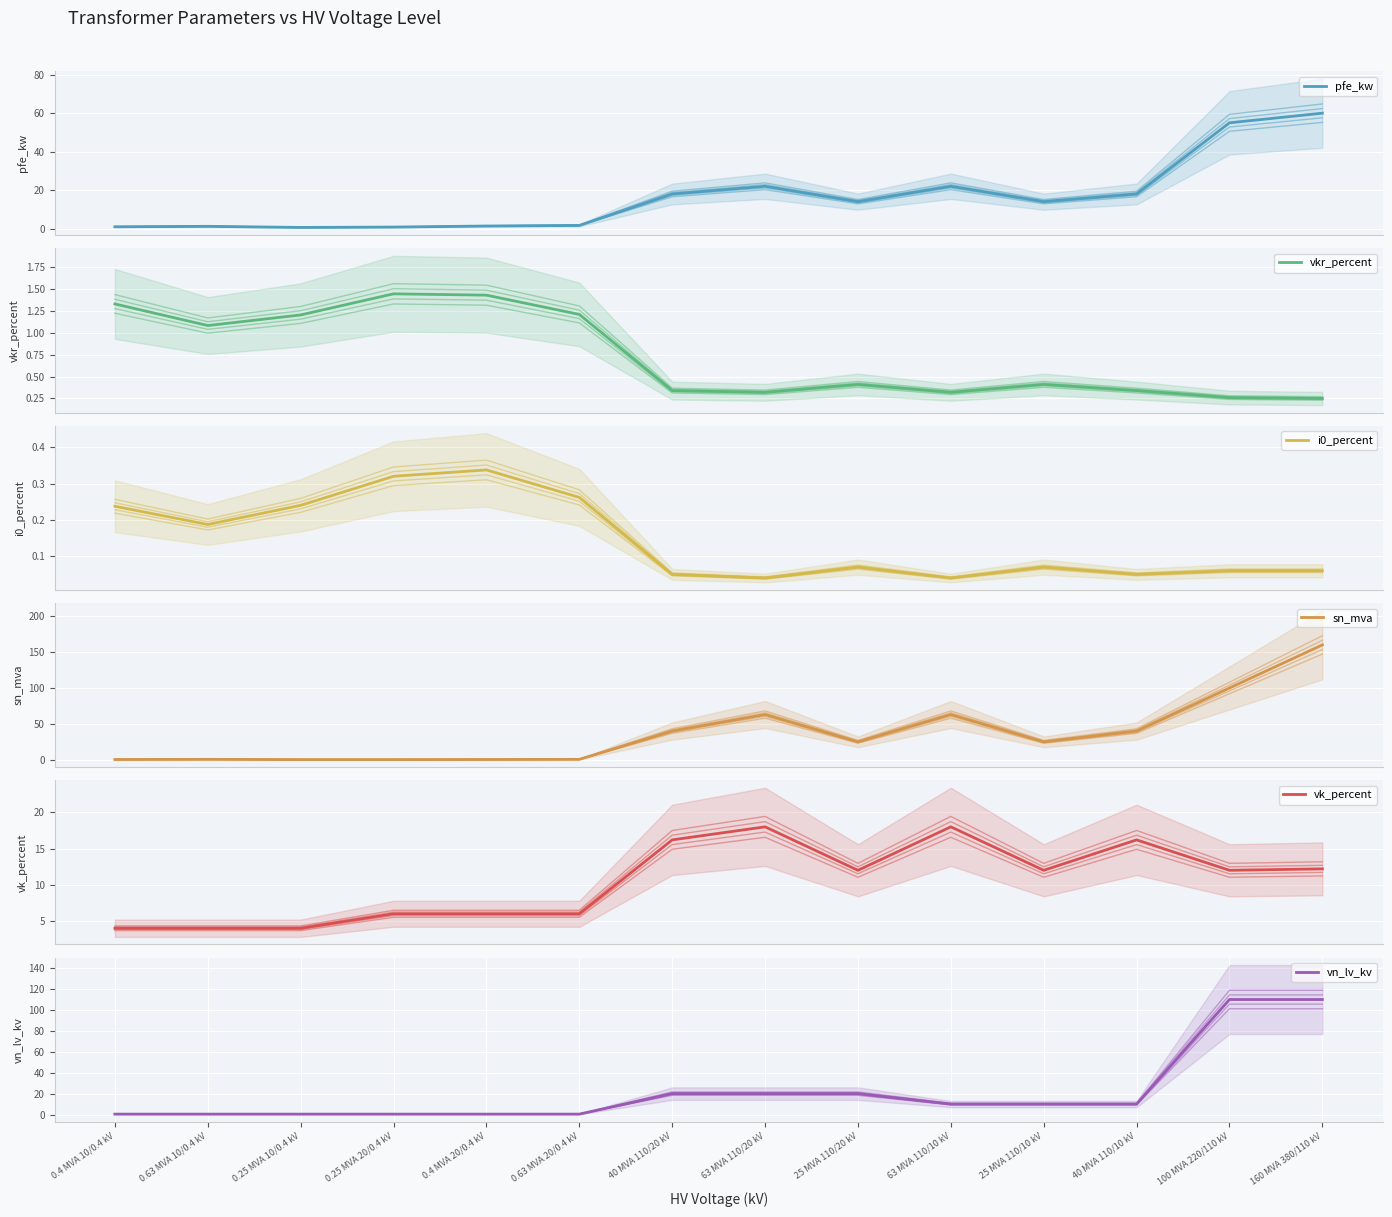

Between 25 MVA 110/10 kV and 40 MVA 110/10 kV, which is larger?

40 MVA 110/10 kV